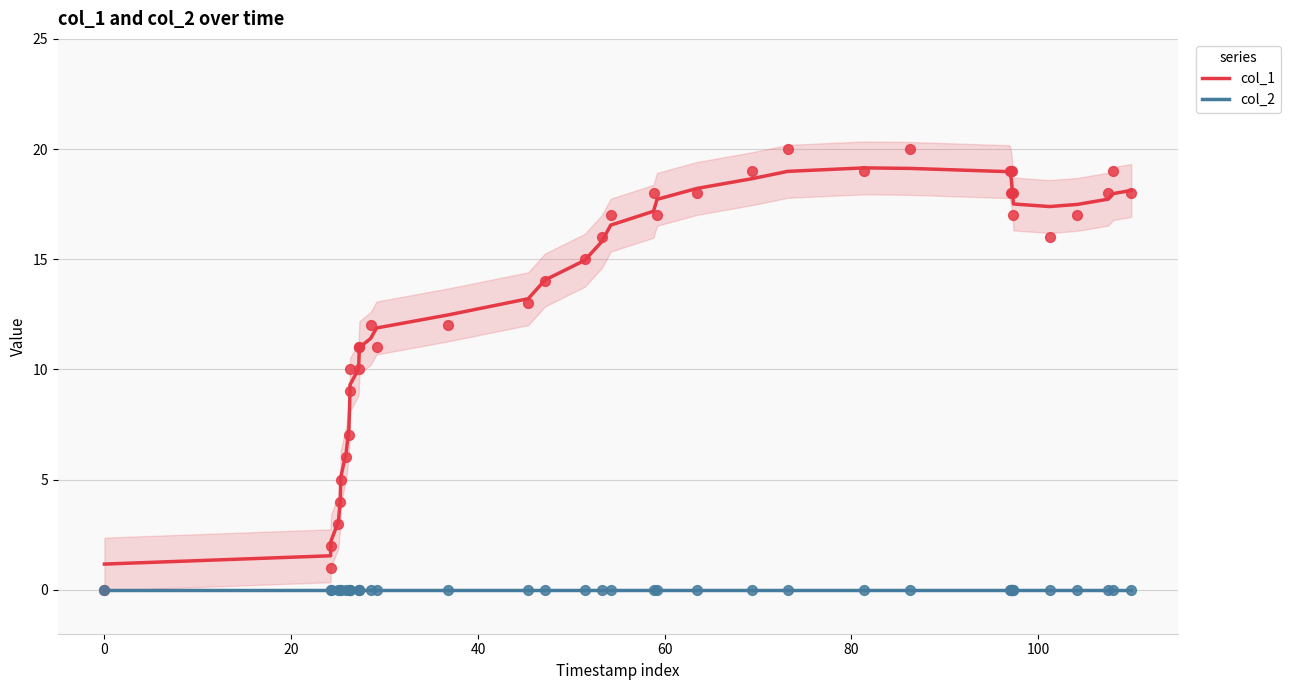

Which series has the largest total across all categories?

col_1